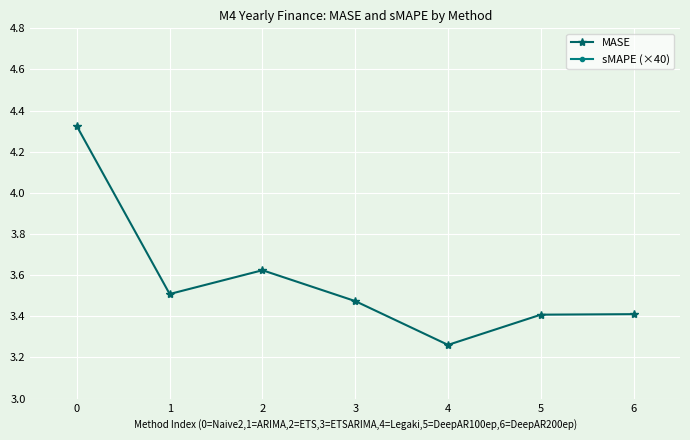

The value of MASE at 5 is 5.8. True or false?

False